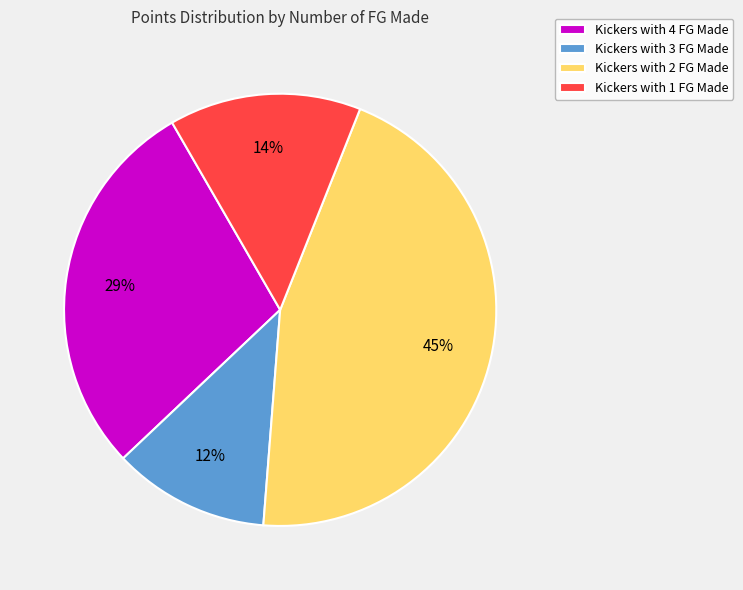

Between Kickers with 3 FG Made and Kickers with 4 FG Made, which is larger?

Kickers with 4 FG Made